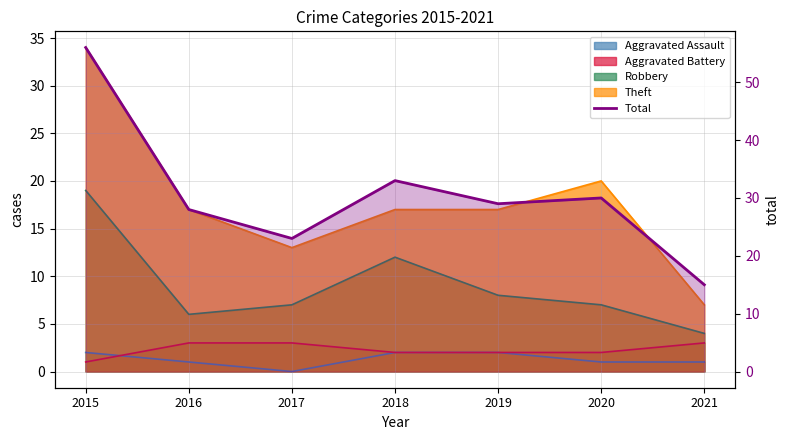

What is the greatest value displayed?

56